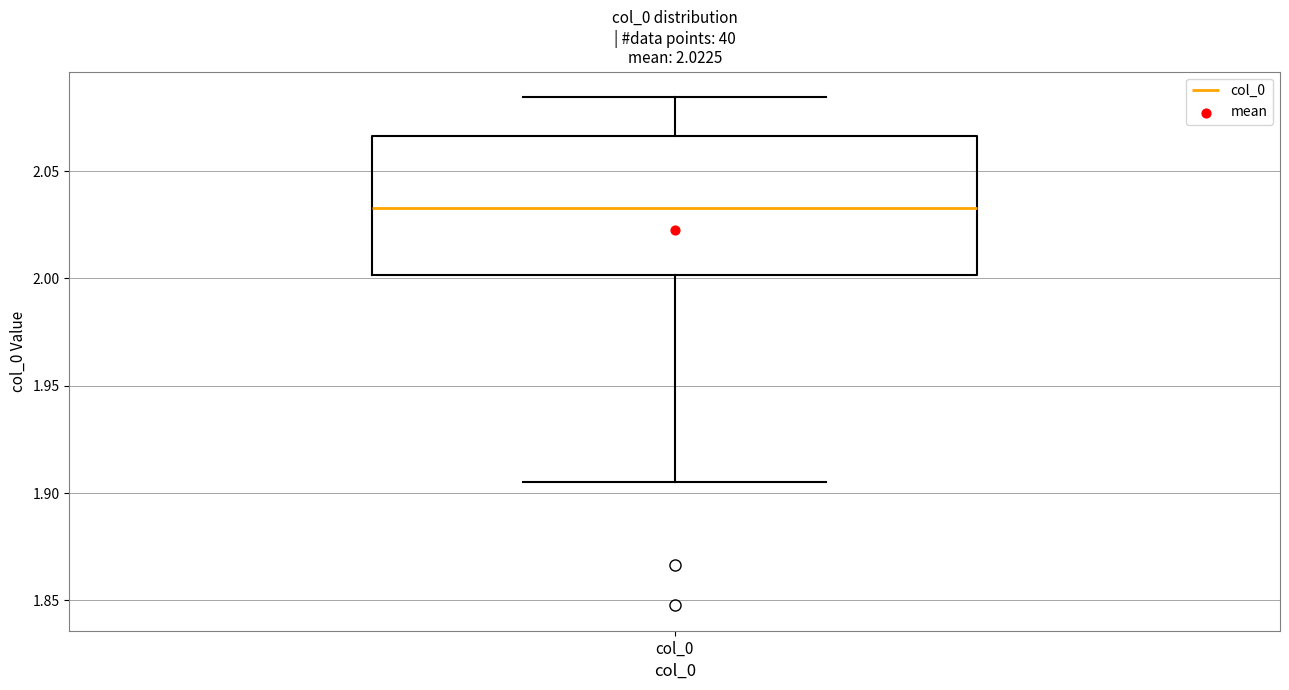

Transcribe this box plot: give where the median line is, the range the box spans, and where the two whiskers end, as read against the y-axis. The values are not printed on the chart, so give them approximately, as read against the axis.

median 2.035, box 2.000 to 2.065, whiskers 1.905 to 2.085